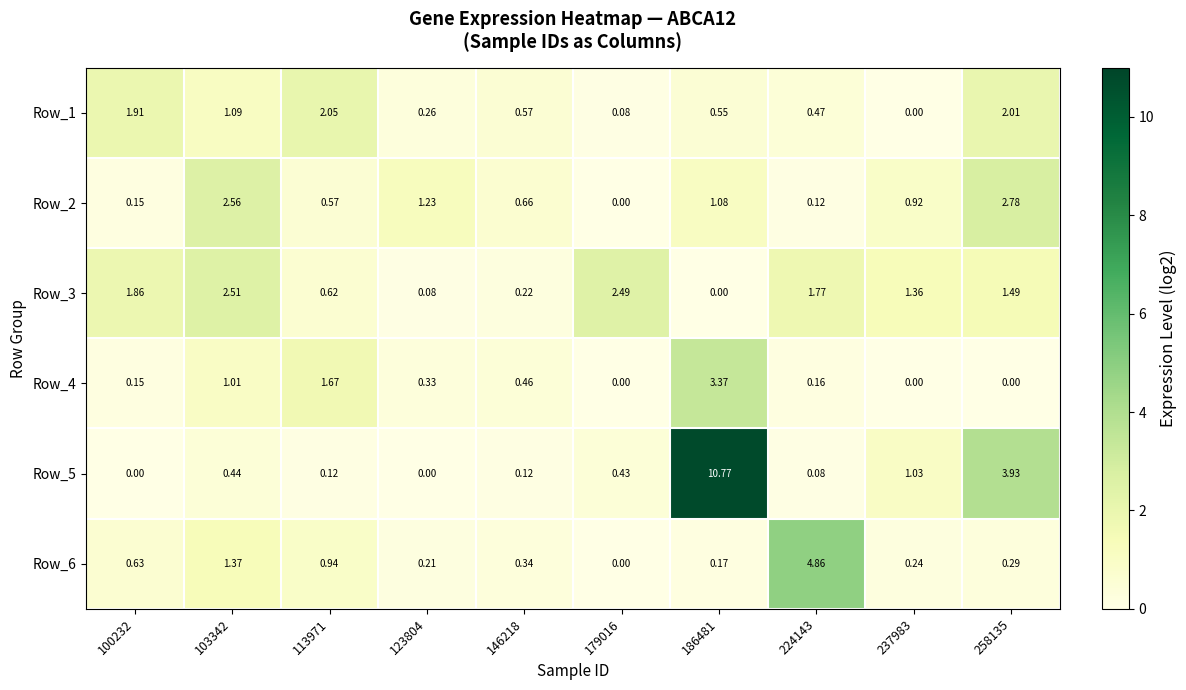

At how many categories does at least one series exceed 2?

6